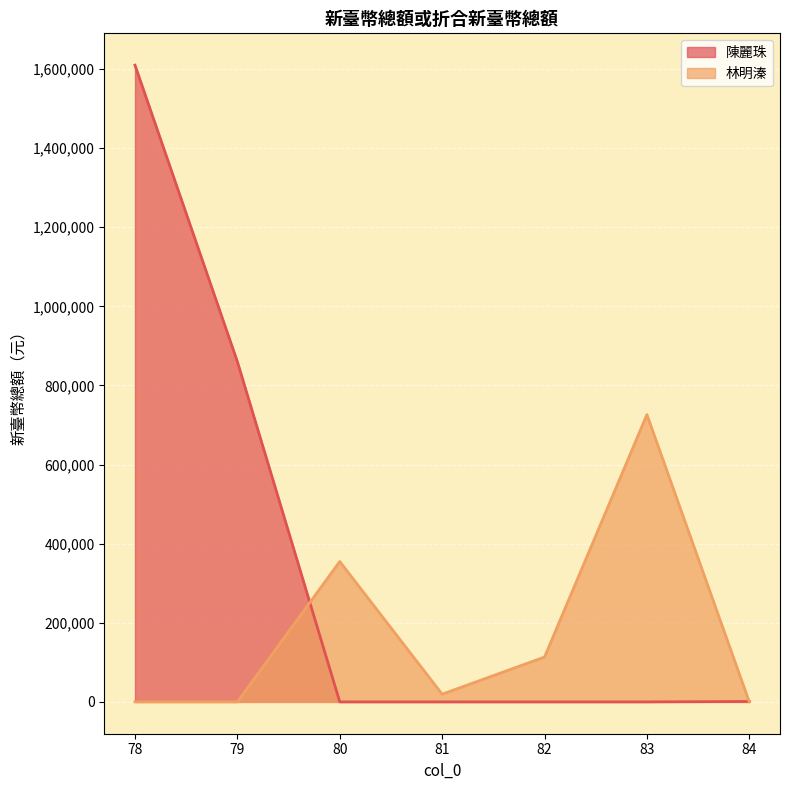

What is the sum of all 林明溱 values?

1214227